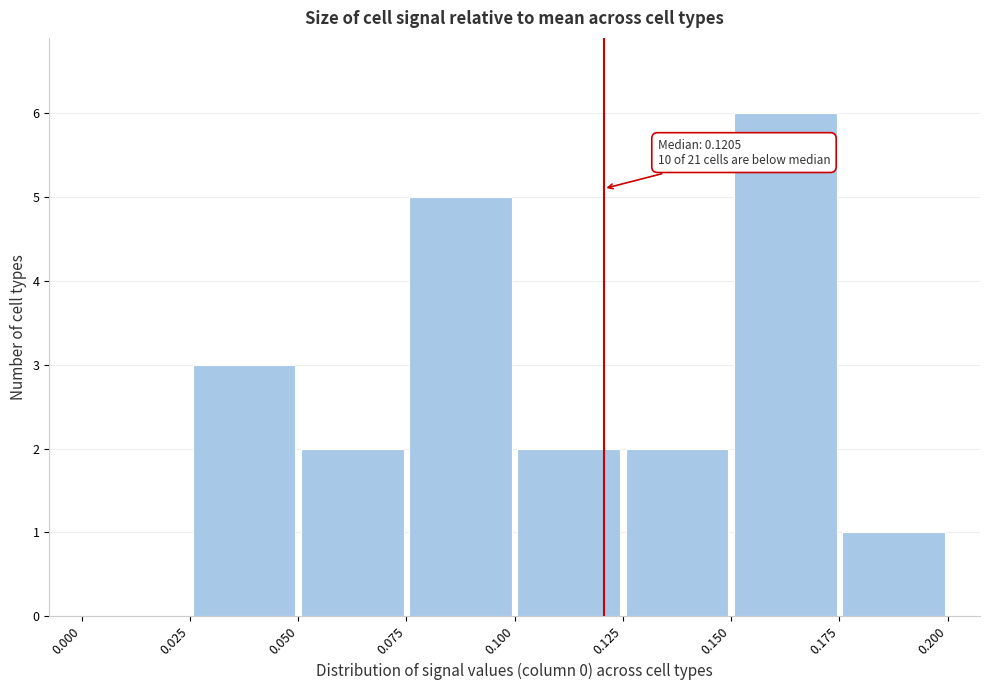

Which range on the x-axis has the tallest bar?

0.150 to 0.175